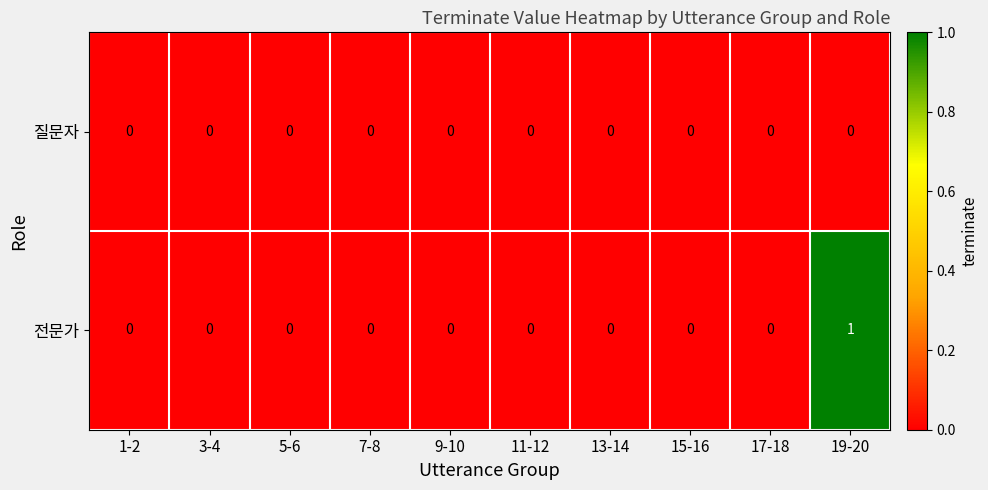

Which series has the largest range (max minus min)?

전문가